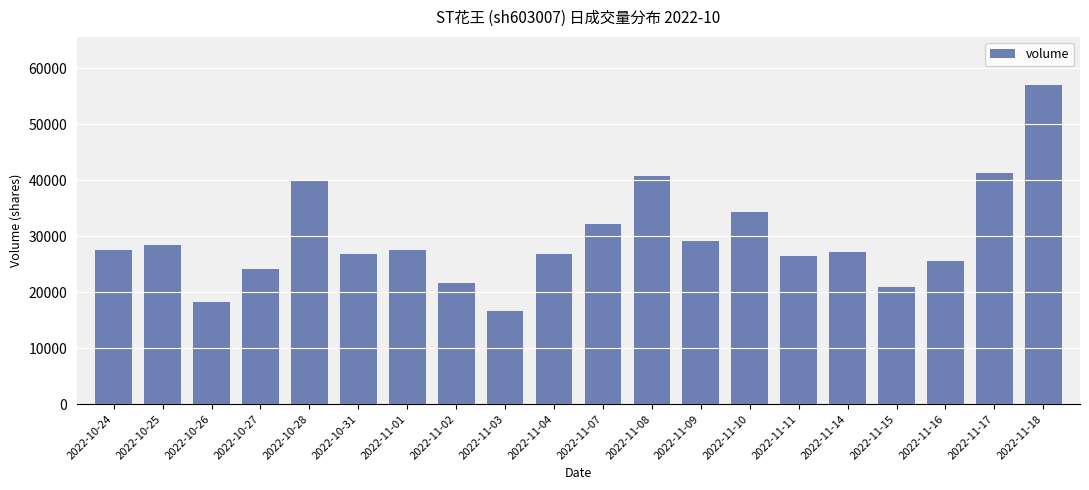

What value does the data have at 2022-11-11?

26534